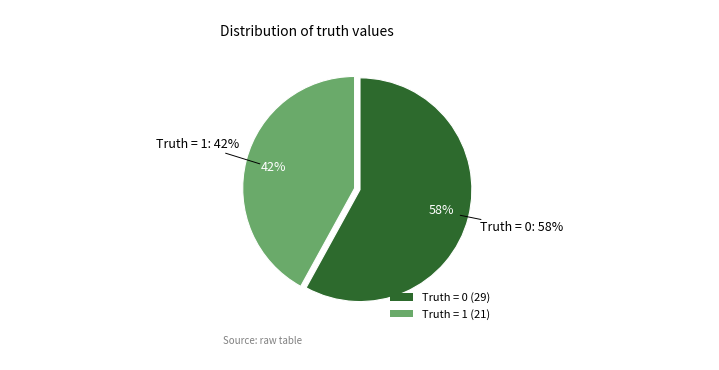

Combined, what portion of the pie is Truth = 1 and Truth = 0?

100.0%